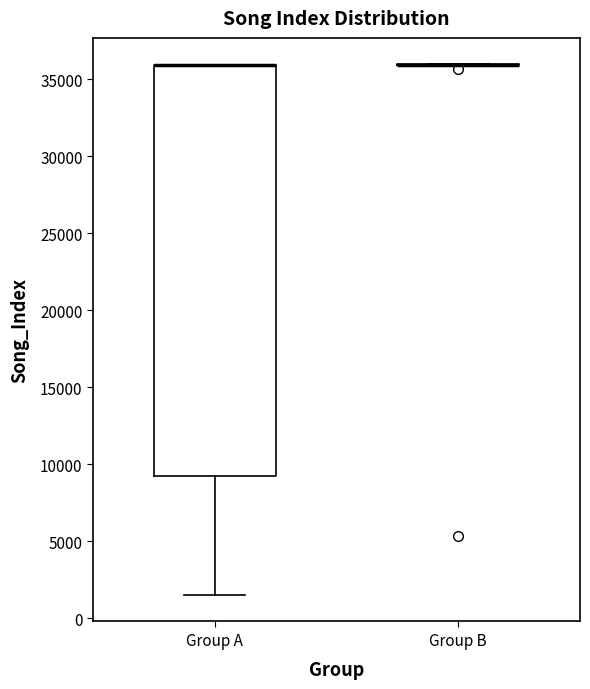

Reading left to right, transcribe this box plot: for each box, give where its median line is, the range the box spans, and where its two whiskers end, as read against the y-axis. The values are not printed on the chart, so give them approximately, as read against the axis.

Group A: median 36000 (drawn on the box's upper edge), box 9000 to 36000, whiskers 1500 to 36000
Group B: box collapsed to a line at 36000, whiskers 36000 to 36000